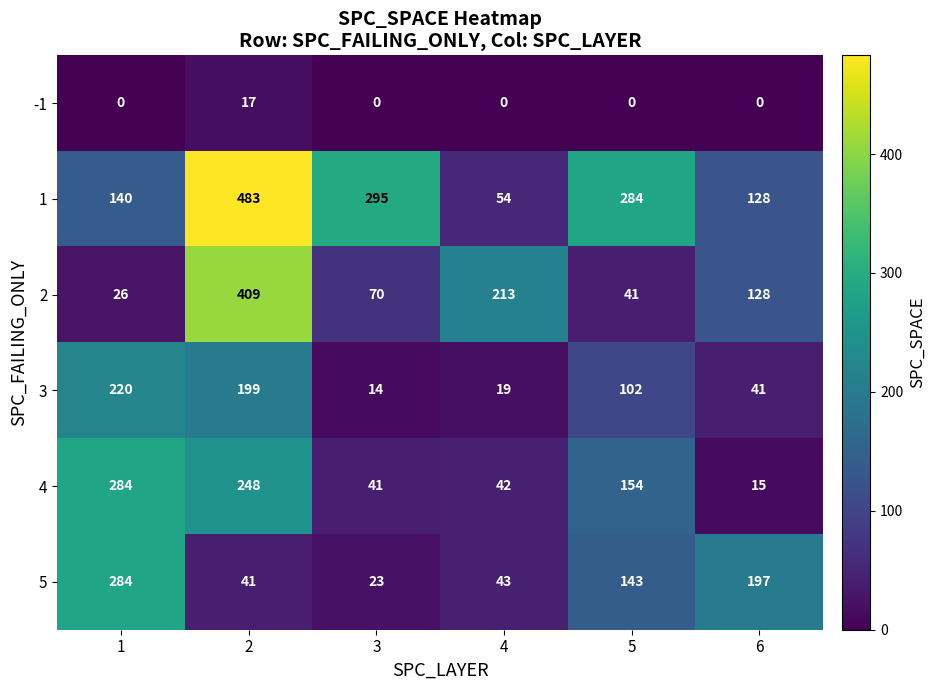

Which series has the largest range (max minus min)?

1